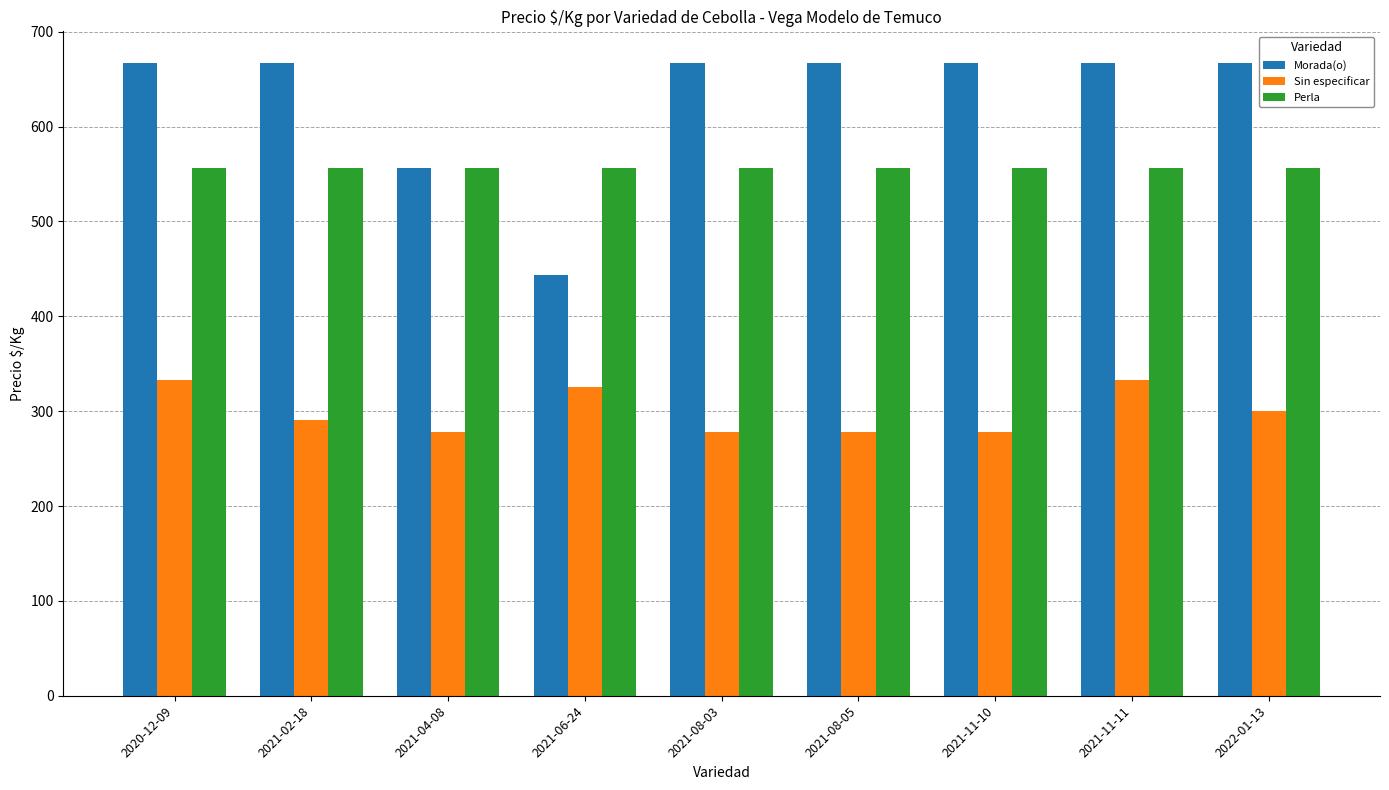

The Morada(o) series shows 667 at 2021-11-11. True or false?

True